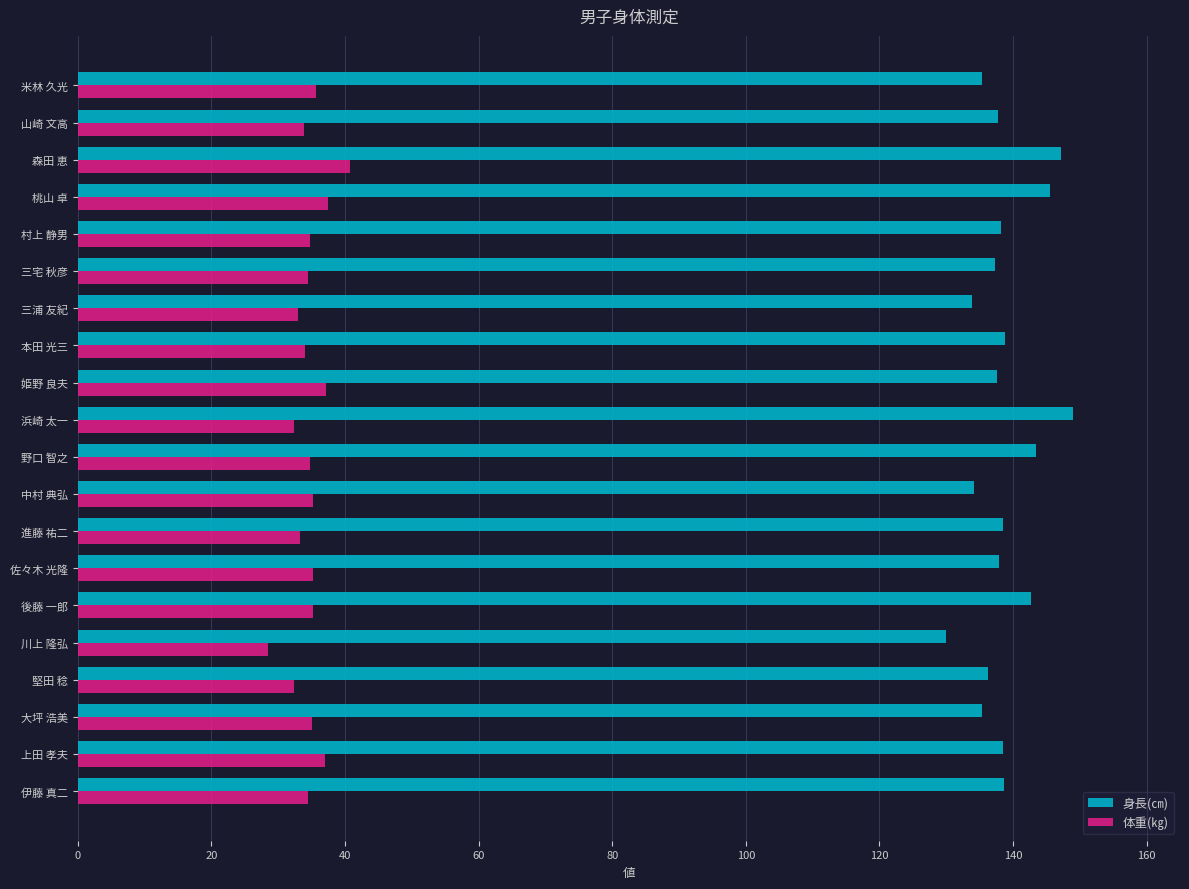

The value of 身長(㎝) at 後藤 一郎 is 142.7. True or false?

True